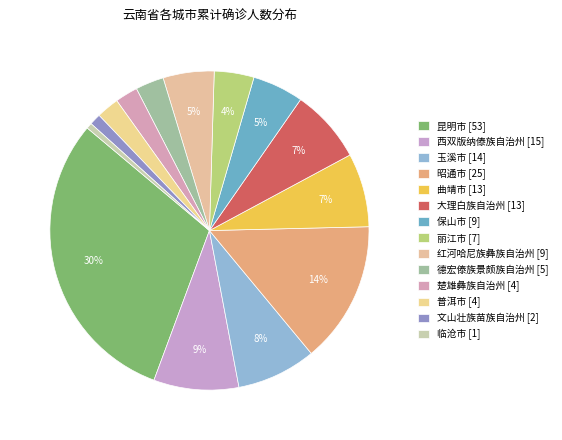

What is the change in value from 西双版纳傣族自治州 to 保山市?

-6